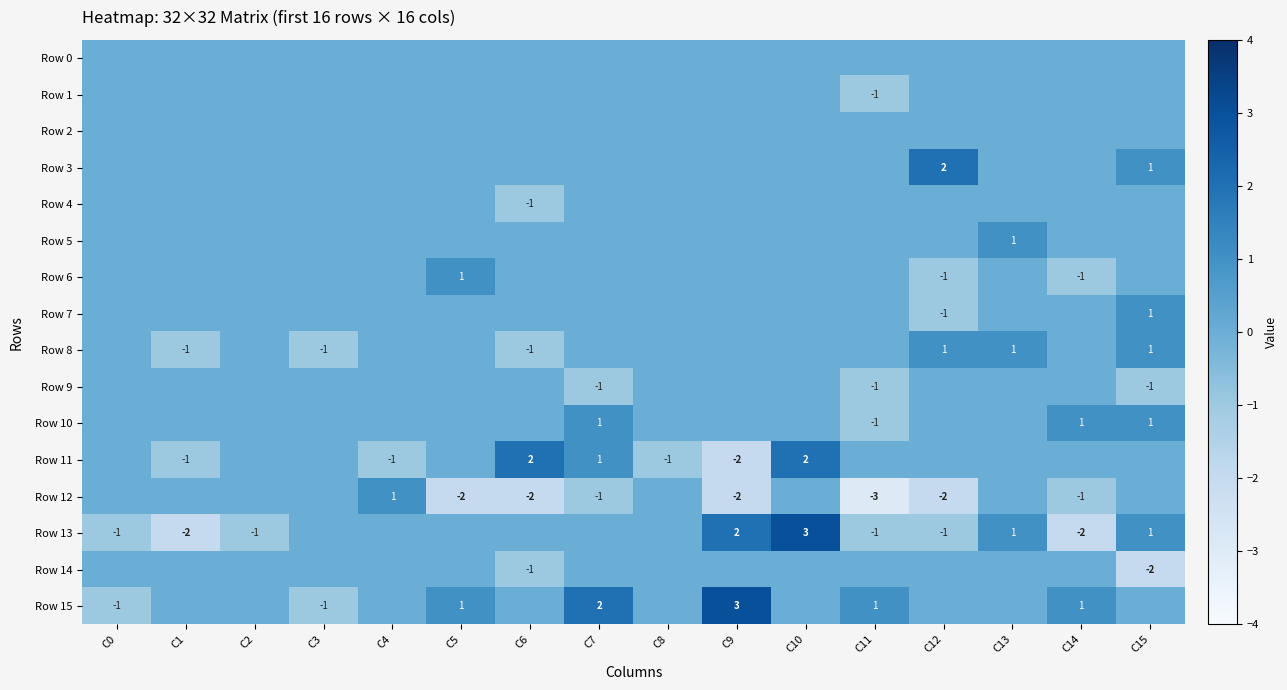

Which category has the highest value in the Row 0 series?

C0